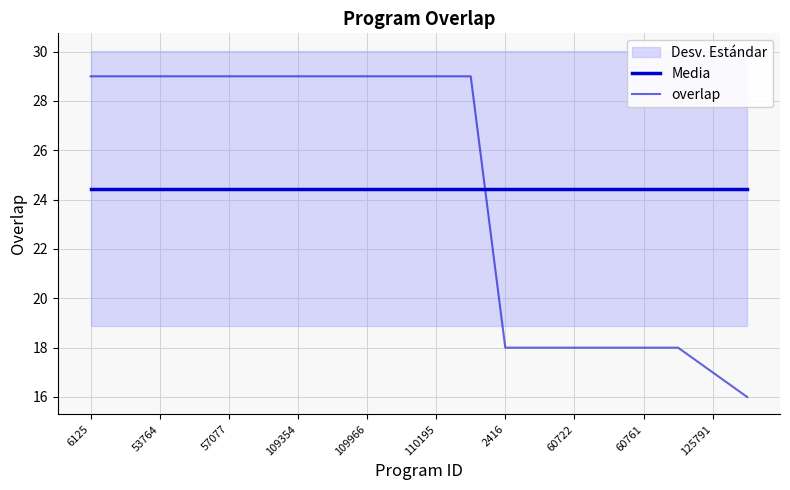

True or false: overlap and Media intersect in this chart.

True